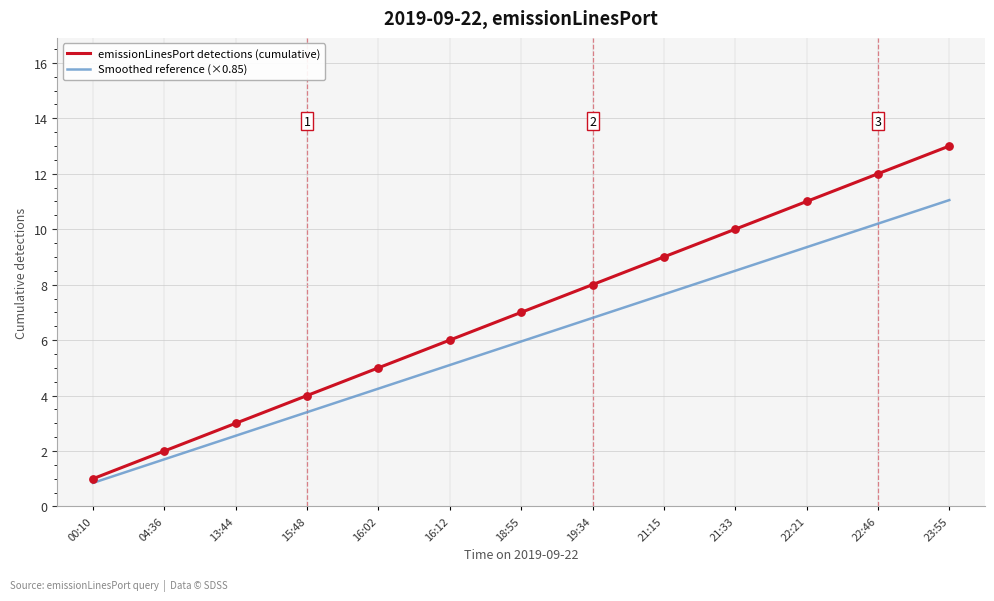

What are all the series names shown in the legend?

emissionLinesPort detections (cumulative), Smoothed reference (×0.85)